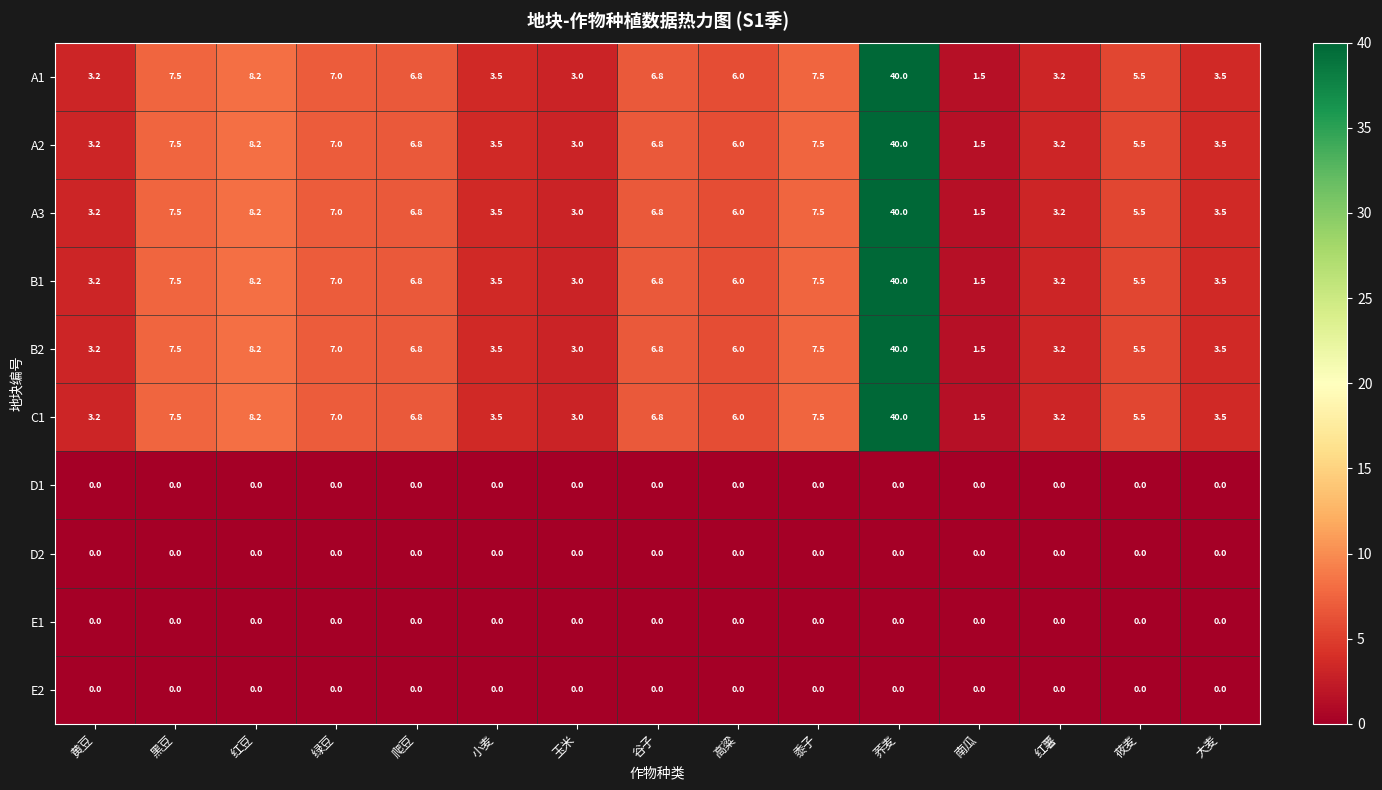

What is the difference between the highest and lowest values at 大麦?

3.5